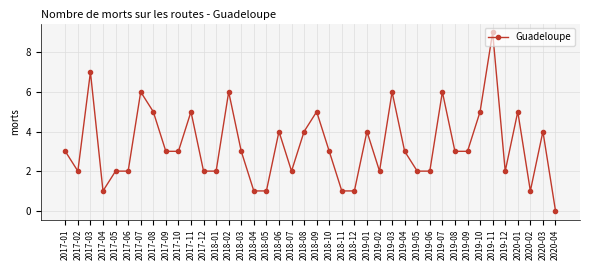

What is the change in value from 2017-04 to 2018-09?

+4